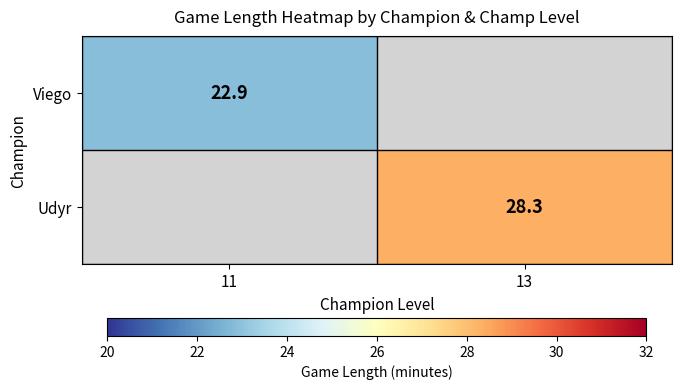

The value of Viego at 11 is 22.9. True or false?

True